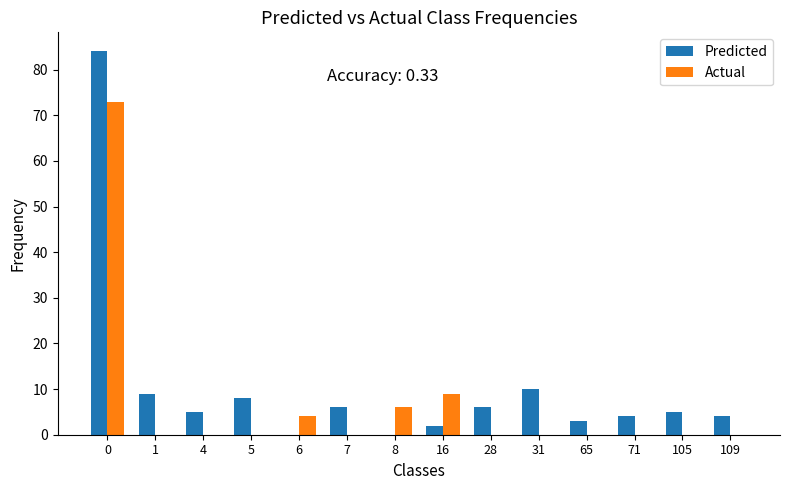

The Actual series shows -24 at 109. True or false?

False